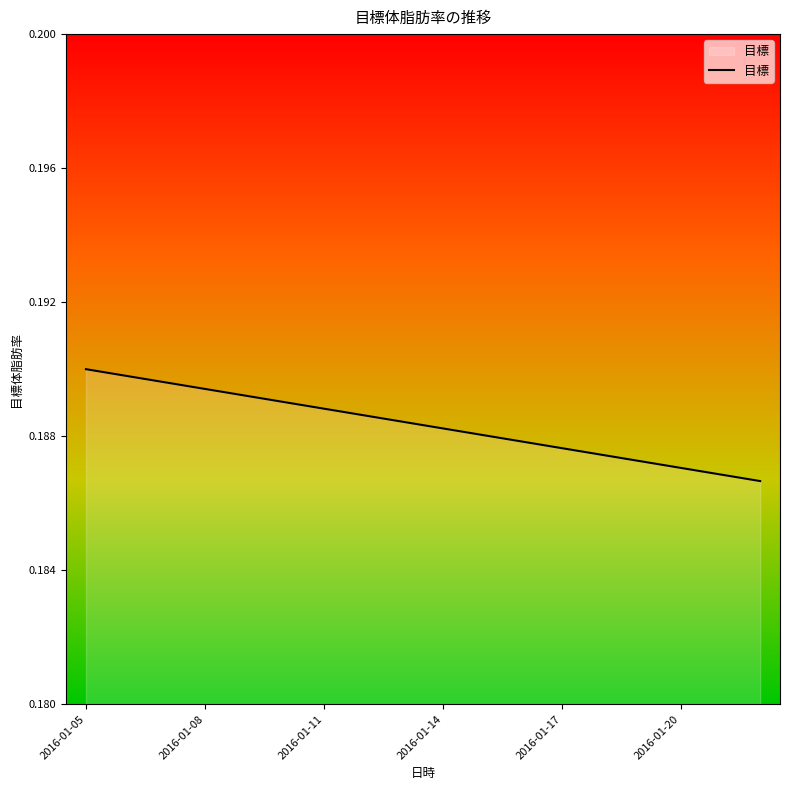

Reading left to right, what are all the values shown in this chart?

0.2	0.2	0.2	0.2	0.2	0.2	0.2	0.2	0.2	0.2	0.2	0.2	0.2	0.2	0.2	0.2	0.2	0.2